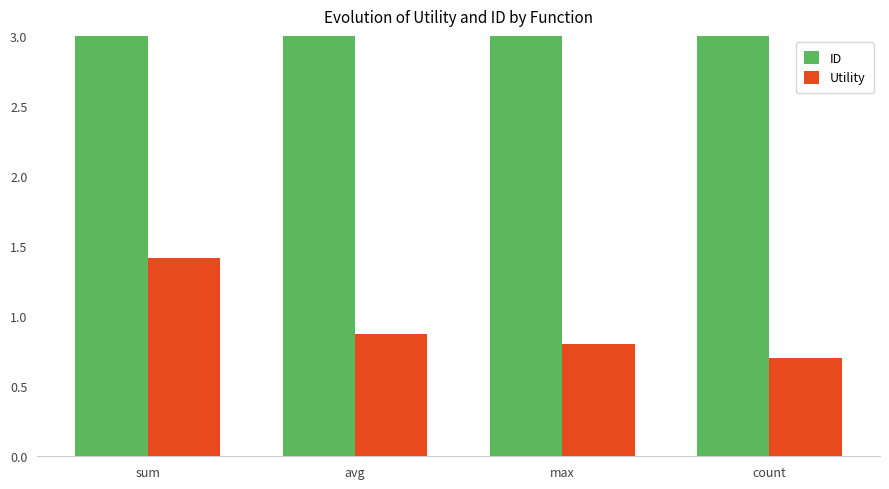

What is the total value across all series at avg?

8.9